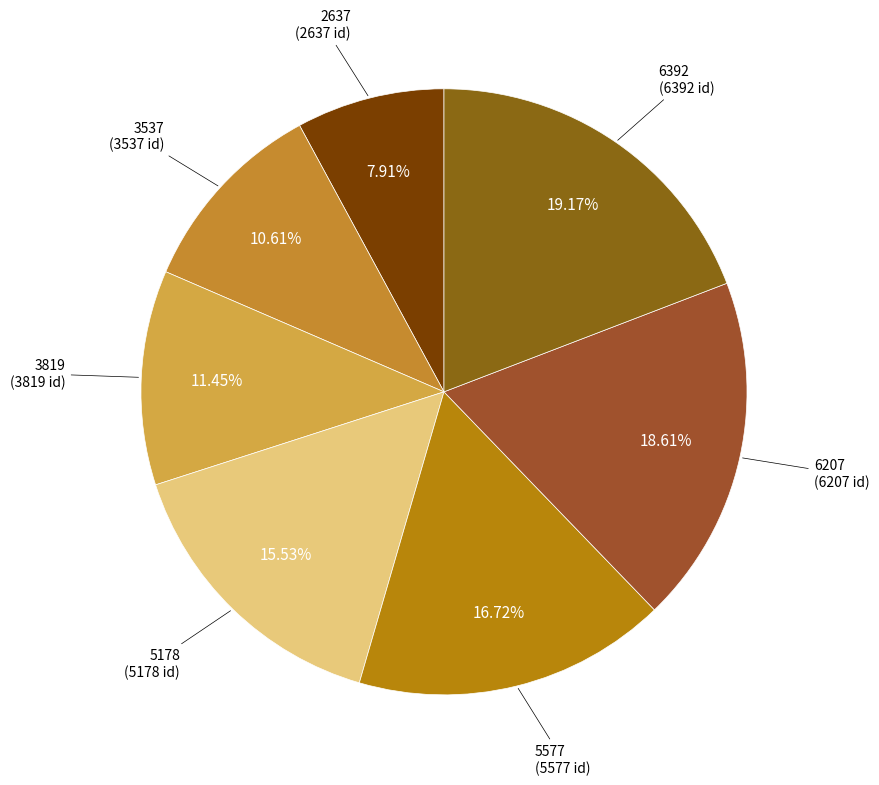

What is the largest slice in the pie chart?

6392